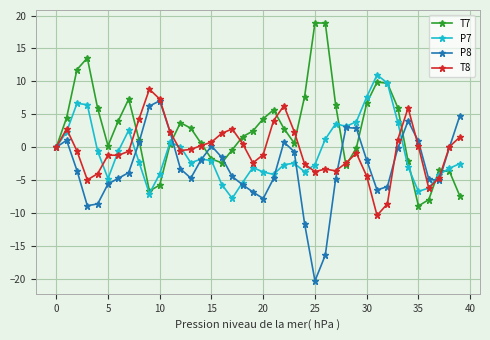

How many lines are shown in the chart?

4